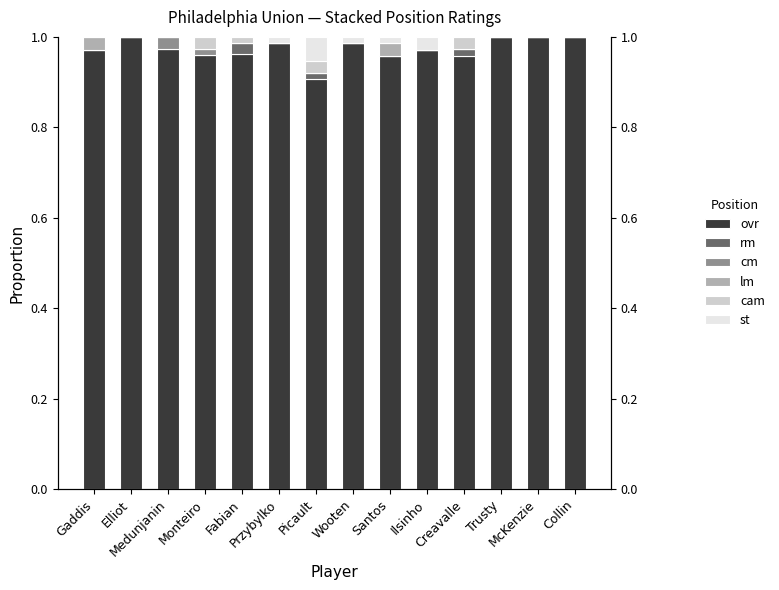

The value of lm at Monteiro is 0.0. True or false?

True